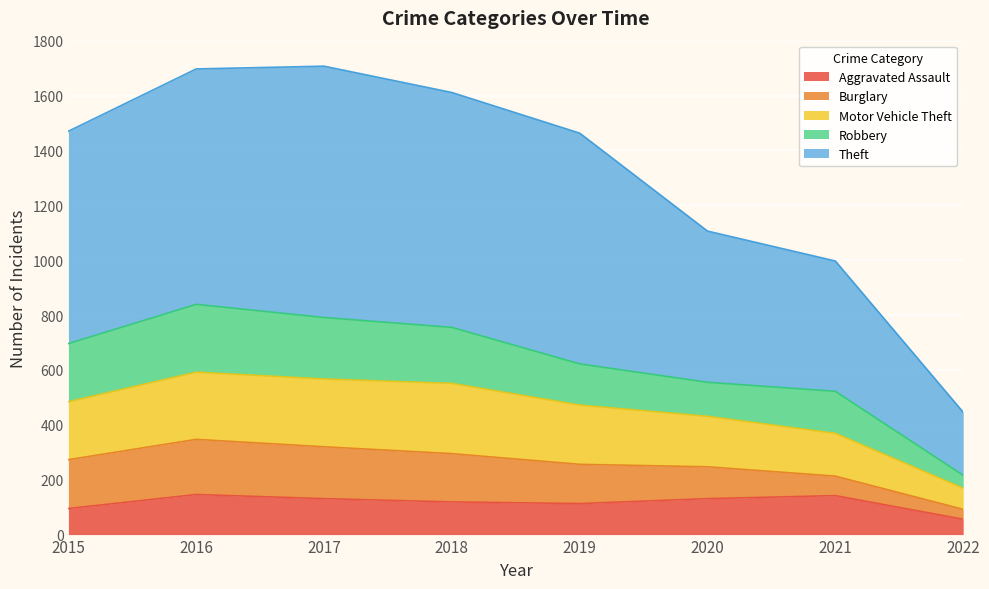

How many data points does each series have?

8